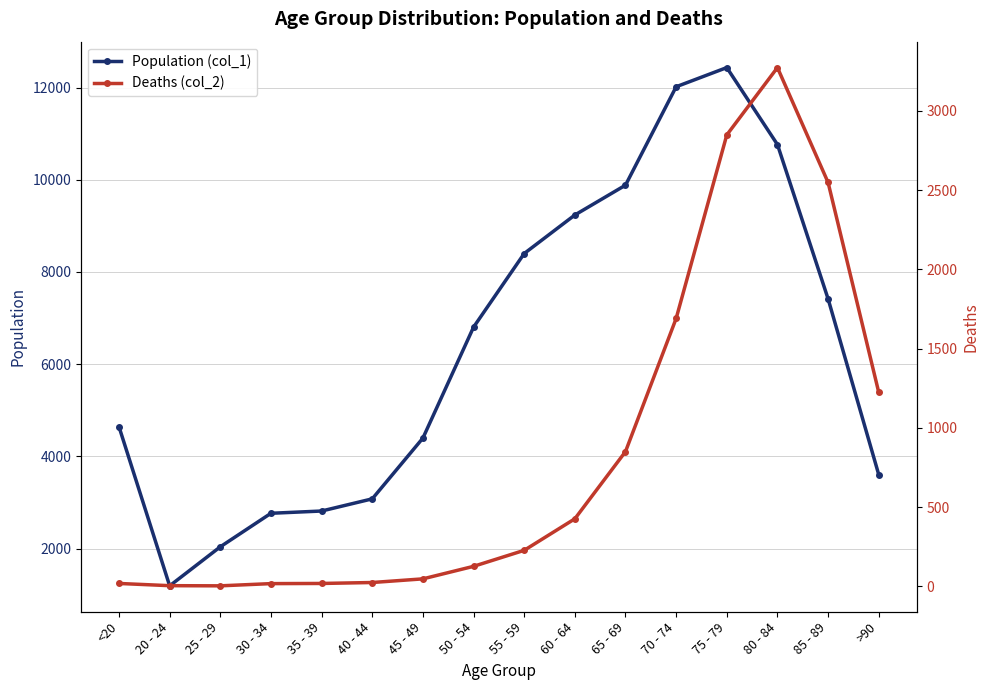

What is the label of the 12th point from the left?

70 - 74